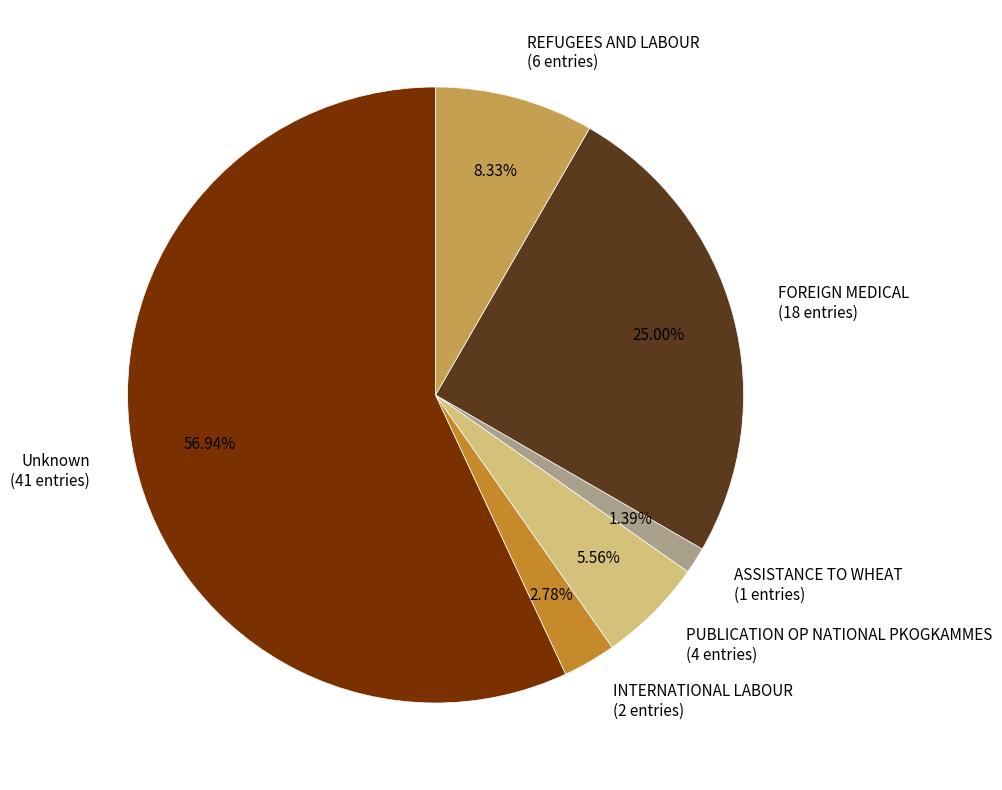

The Unknown slice represents 63% of the pie. True or false?

False